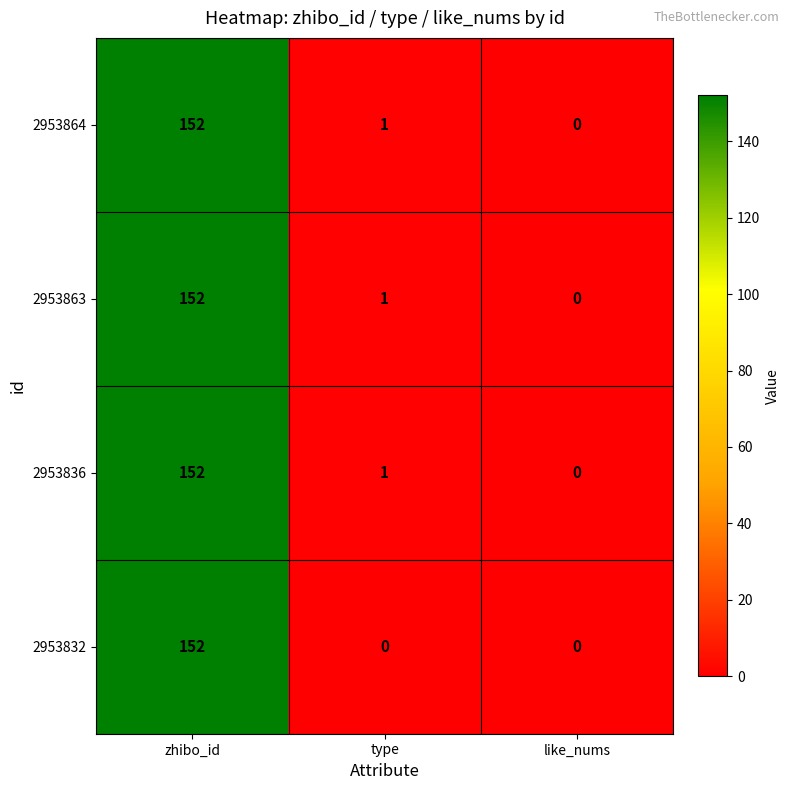

Count the number of categories in the chart.

3